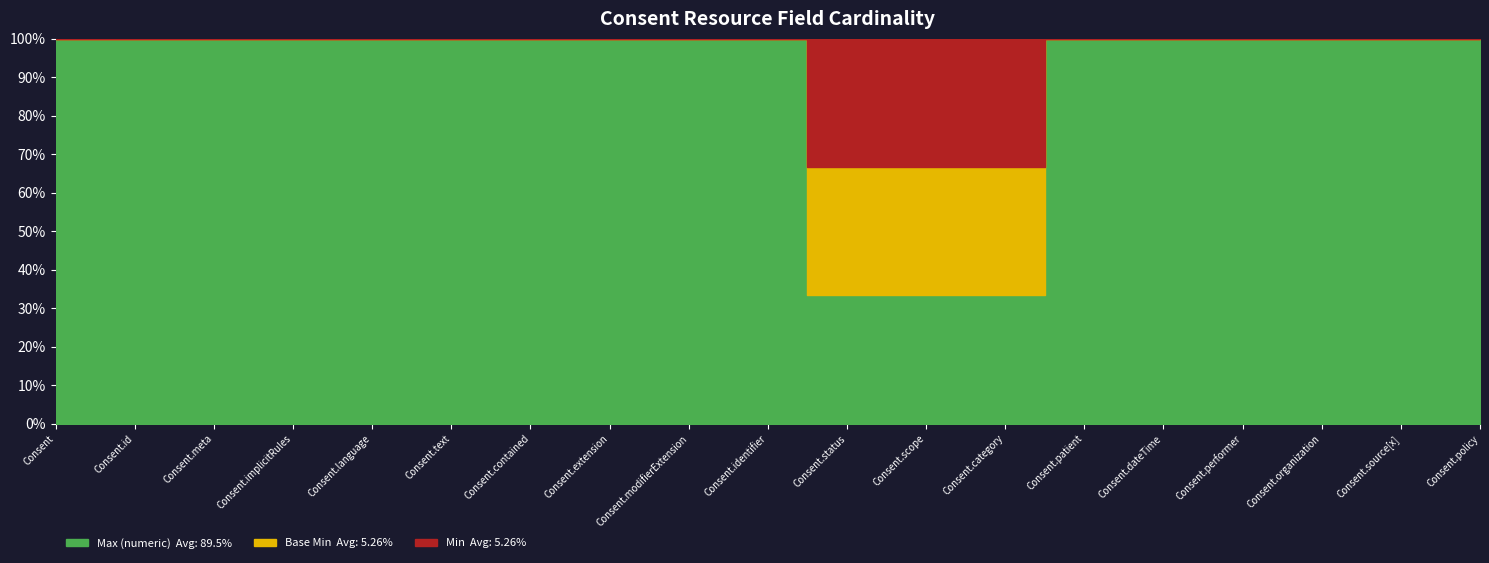

The value of Min at Consent is -1. True or false?

False